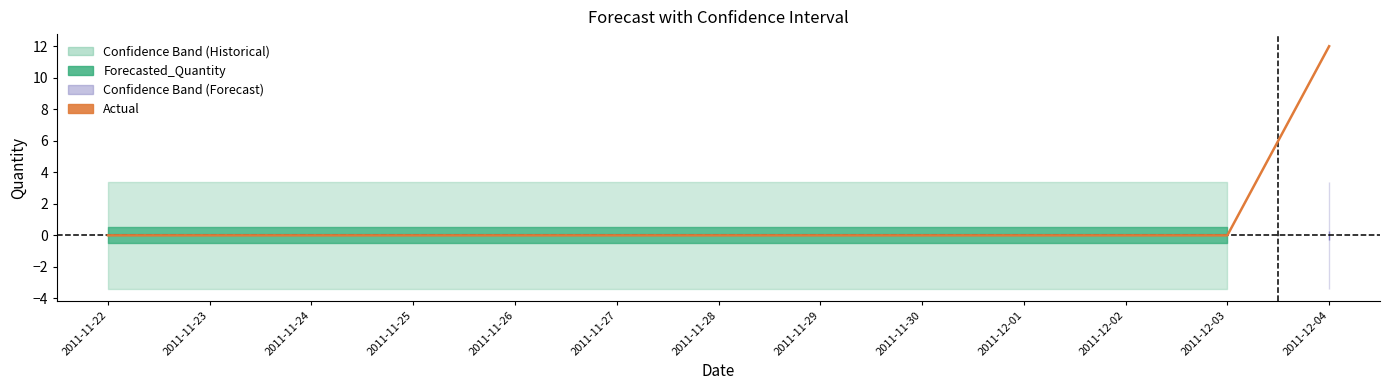

Reading left to right, what are all the values shown in this chart?

Actual: 2011-11-22=0.0	2011-11-23=0.0	2011-11-24=0.0	2011-11-25=0.0	2011-11-26=0.0	2011-11-27=0.0	2011-11-28=0.0	2011-11-29=0.0	2011-11-30=0.0	2011-12-01=0.0	2011-12-02=0.0	2011-12-03=0.0	2011-12-04=12.0
Forecasted_Quantity: 2011-11-22=0.0	2011-11-23=0.0	2011-11-24=0.0	2011-11-25=0.0	2011-11-26=0.0	2011-11-27=0.0	2011-11-28=0.0	2011-11-29=0.0	2011-11-30=0.0	2011-12-01=0.0	2011-12-02=0.0	2011-12-03=0.0	2011-12-04=0.0
Lower_Bound: 2011-11-22=-3.4	2011-11-23=-3.4	2011-11-24=-3.4	2011-11-25=-3.4	2011-11-26=-3.4	2011-11-27=-3.4	2011-11-28=-3.4	2011-11-29=-3.4	2011-11-30=-3.4	2011-12-01=-3.4	2011-12-02=-3.4	2011-12-03=-3.4	2011-12-04=-3.4
Upper_Bound: 2011-11-22=3.4	2011-11-23=3.4	2011-11-24=3.4	2011-11-25=3.4	2011-11-26=3.4	2011-11-27=3.4	2011-11-28=3.4	2011-11-29=3.4	2011-11-30=3.4	2011-12-01=3.4	2011-12-02=3.4	2011-12-03=3.4	2011-12-04=3.4